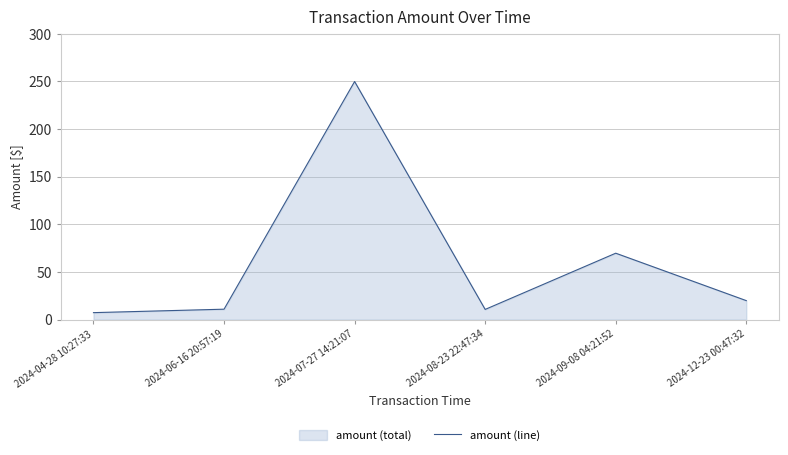

What is the maximum value shown in the chart?

249.9